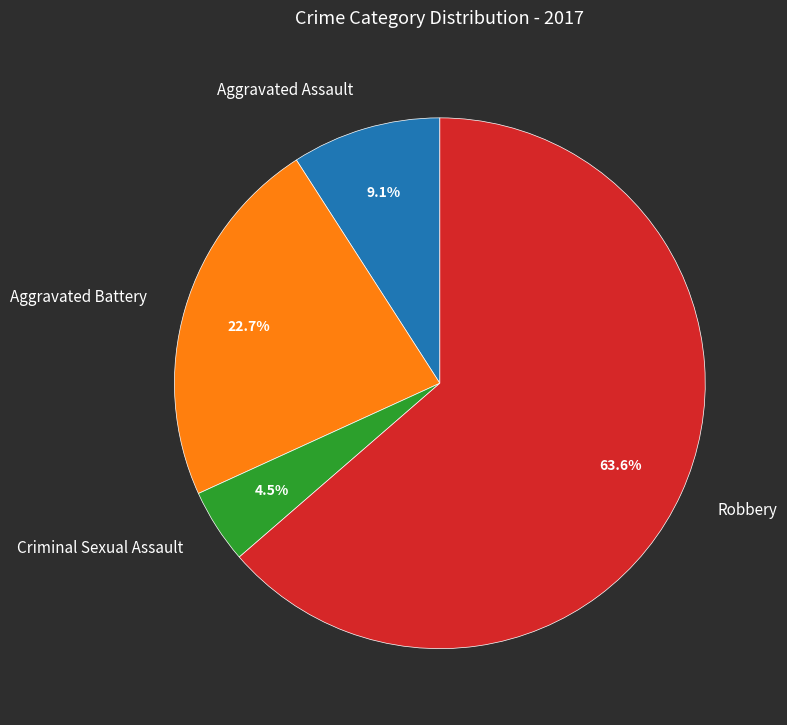

Is there any slice that represents more than half of the pie?

Yes